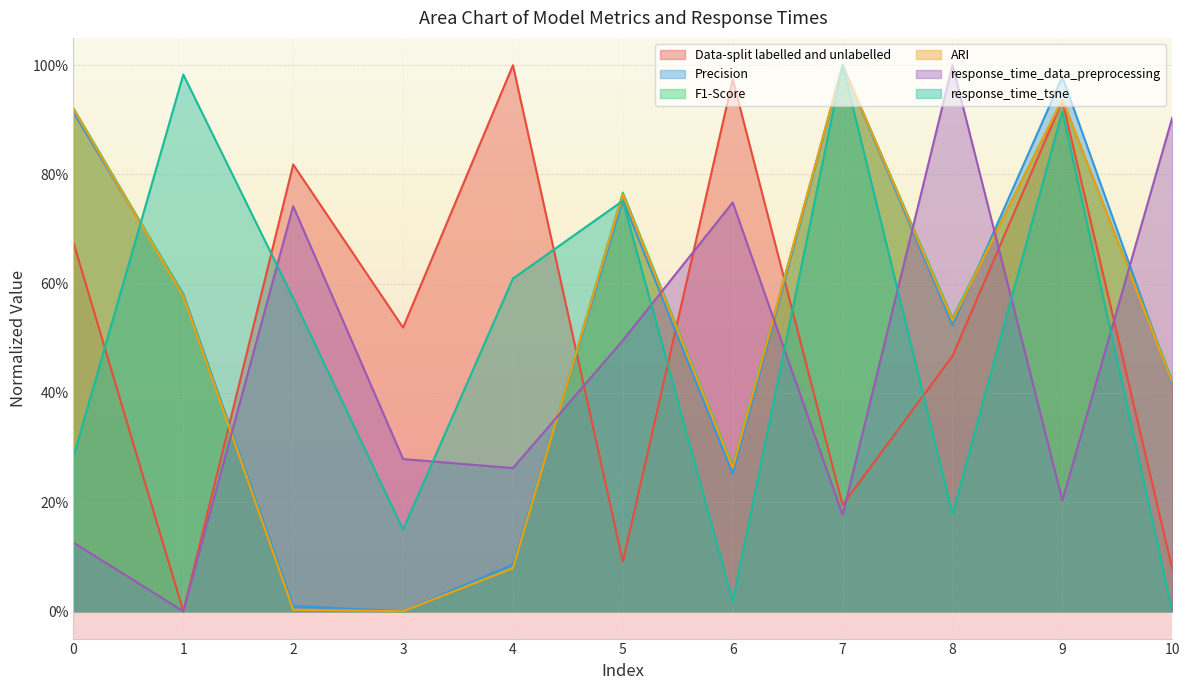

Where is Data-split labelled and unlabelled nearest to the value 0?

1